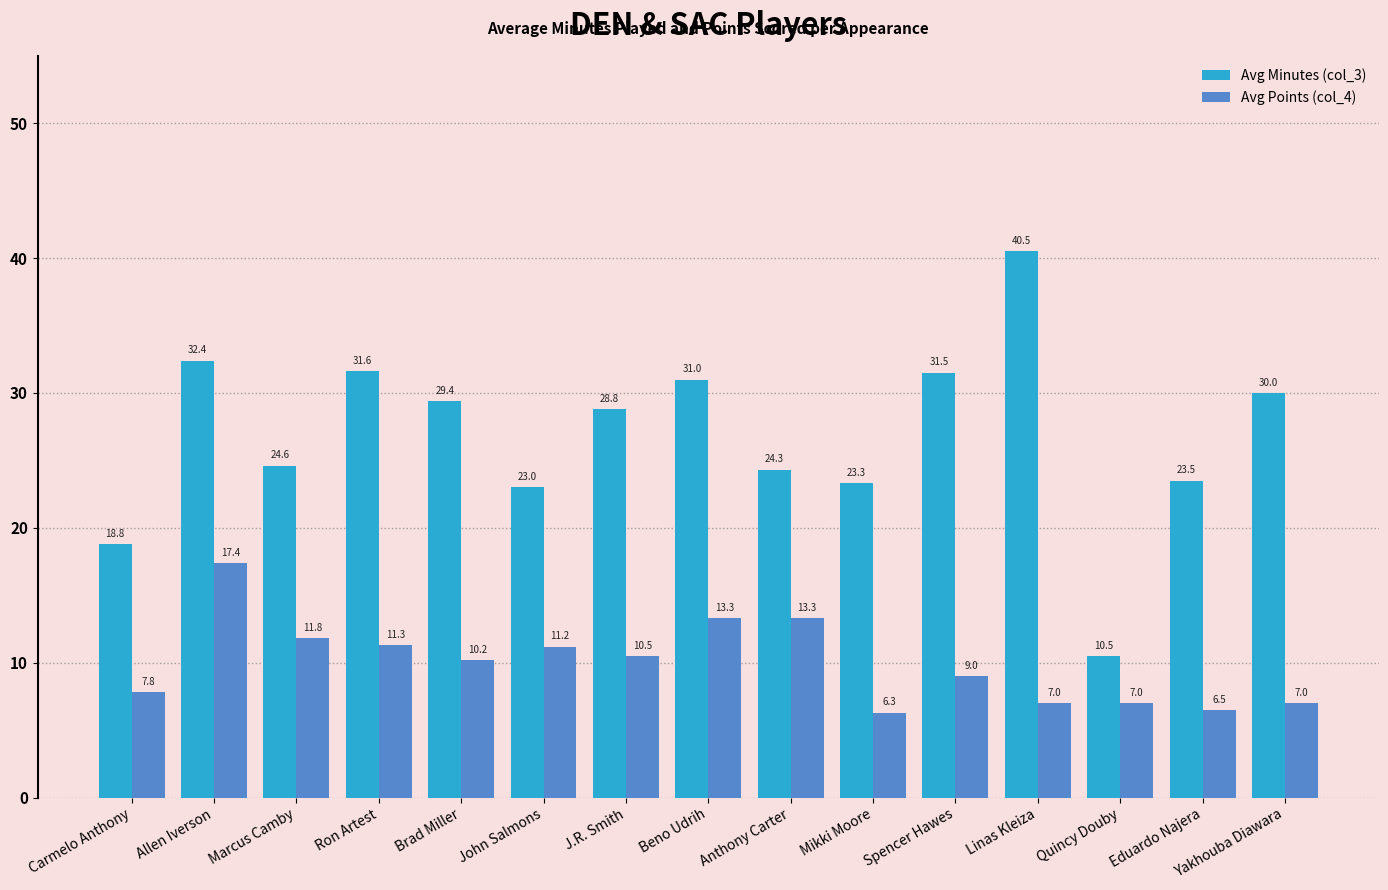

At which label is Avg Minutes (col_3) closest to 25?

Marcus Camby